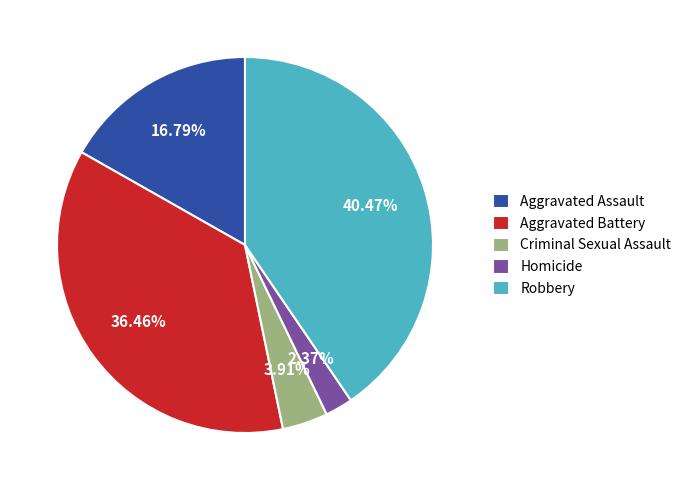

Which has a higher value, Robbery or Criminal Sexual Assault?

Robbery